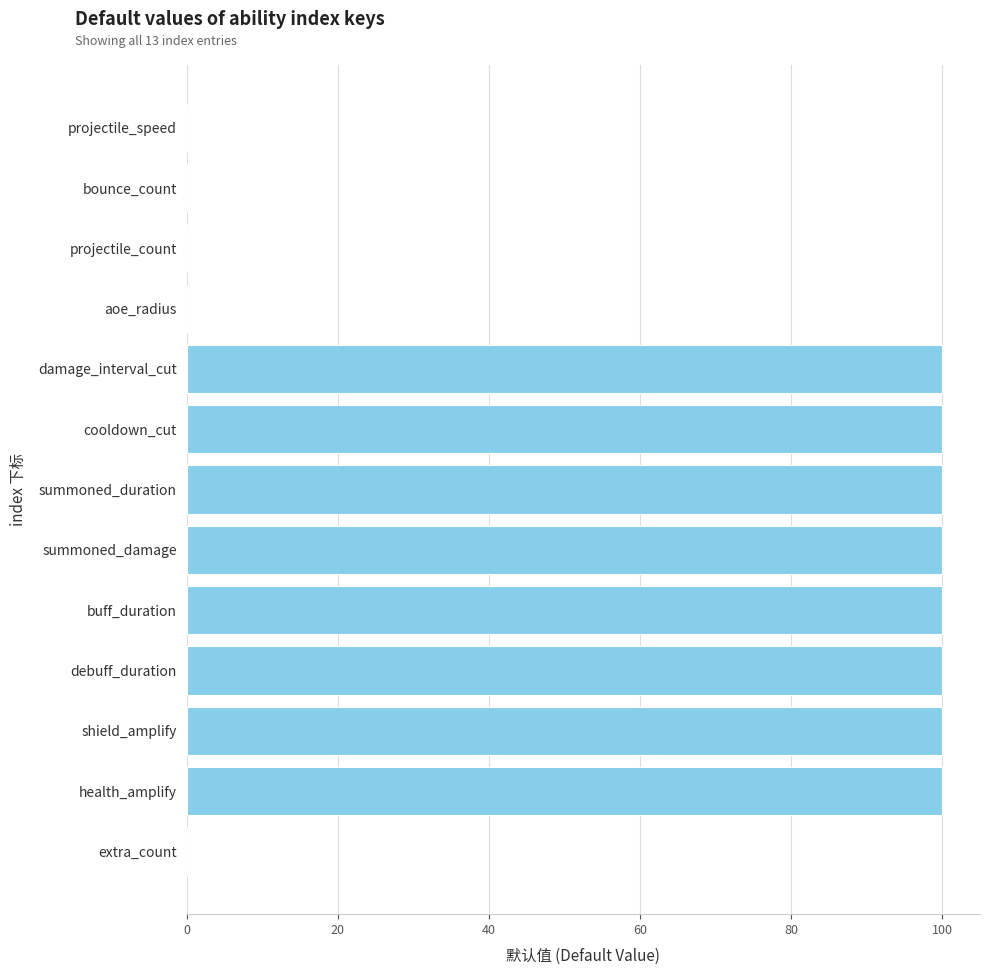

Count the values in the range 0 to 100.

13